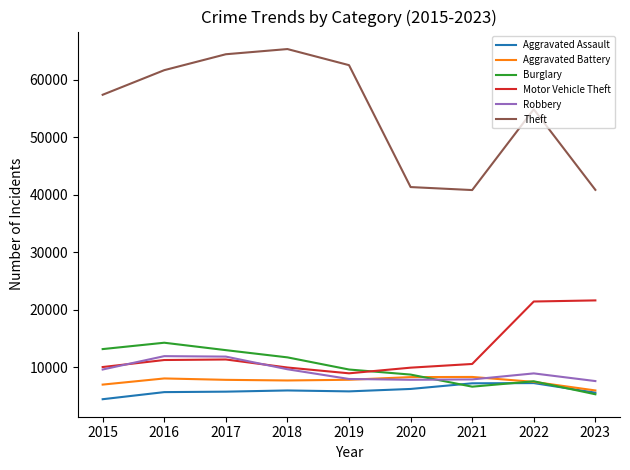

At how many categories does at least one series exceed 38039?

9